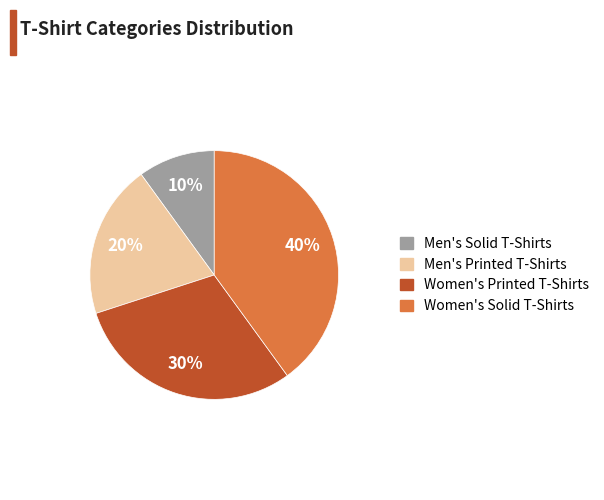

Rank the categories by value from lowest to highest.

Men's Solid T-Shirts, Men's Printed T-Shirts, Women's Printed T-Shirts, Women's Solid T-Shirts